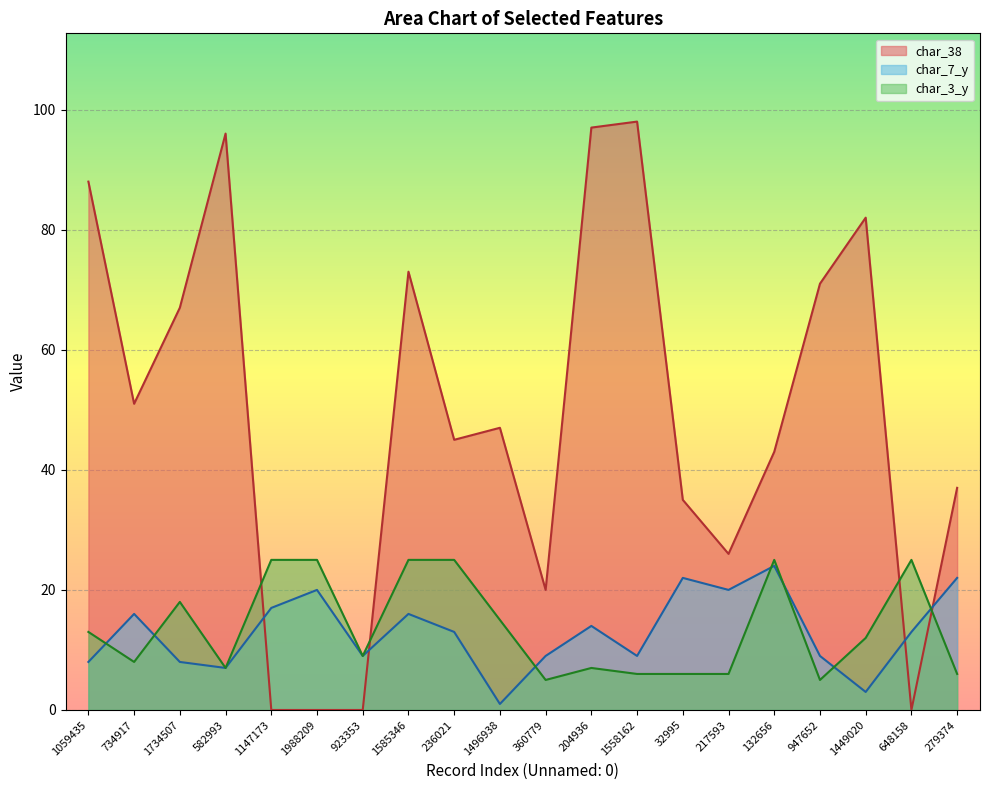

List the labels in order of char_3_y value, largest first.

1147173, 1988209, 1585346, 236021, 132656, 648158, 1734507, 1496938, 1059435, 1449020, 923353, 734917, 582993, 204936, 1558162, 32995, 217593, 279374, 360779, 947652